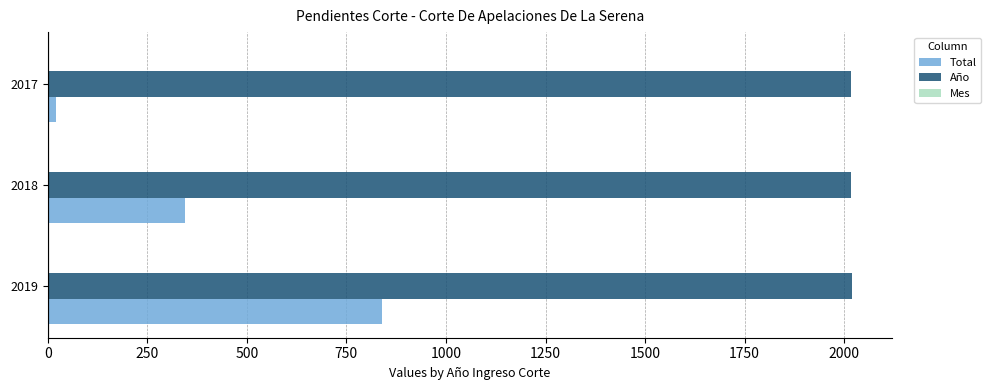

At which label does Total reach its peak?

2019